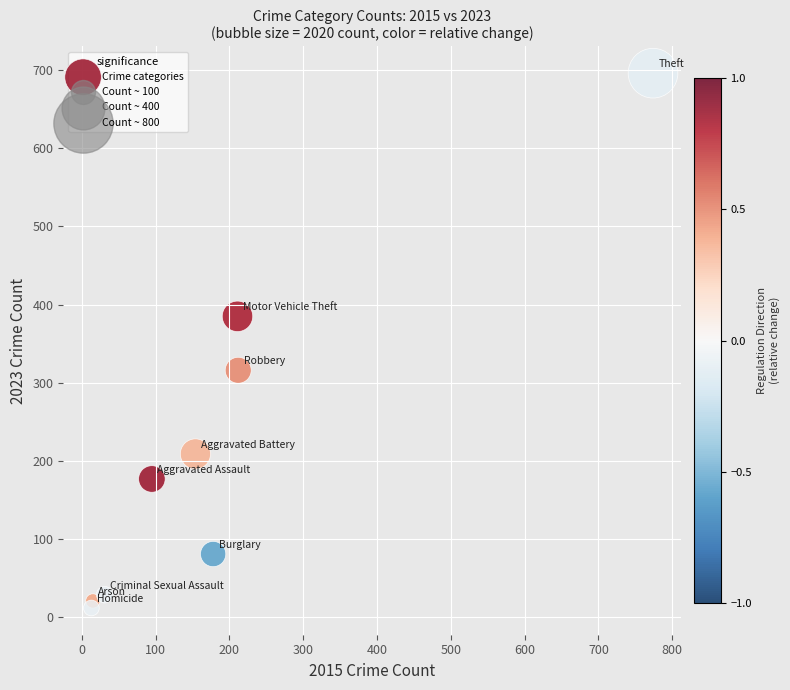

What is the range of Y values (max minus min)?

684